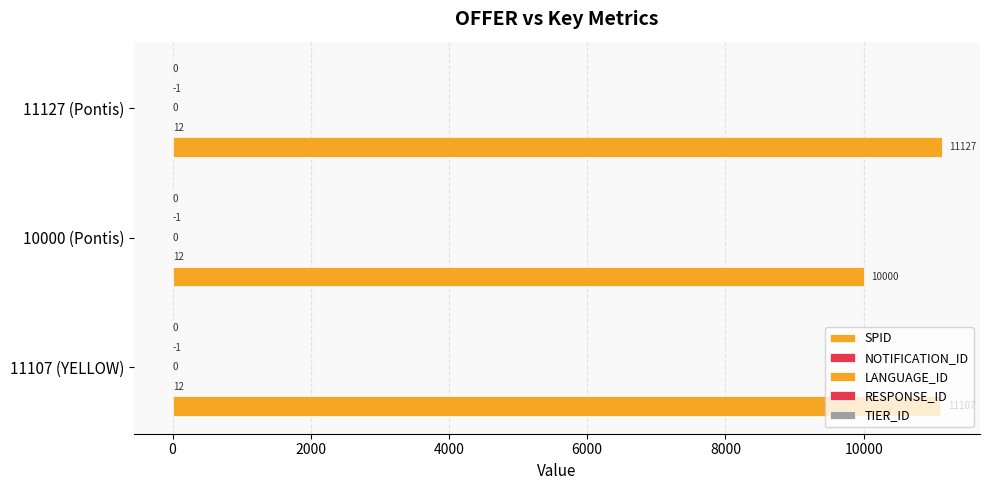

How many data points does each series have?

3